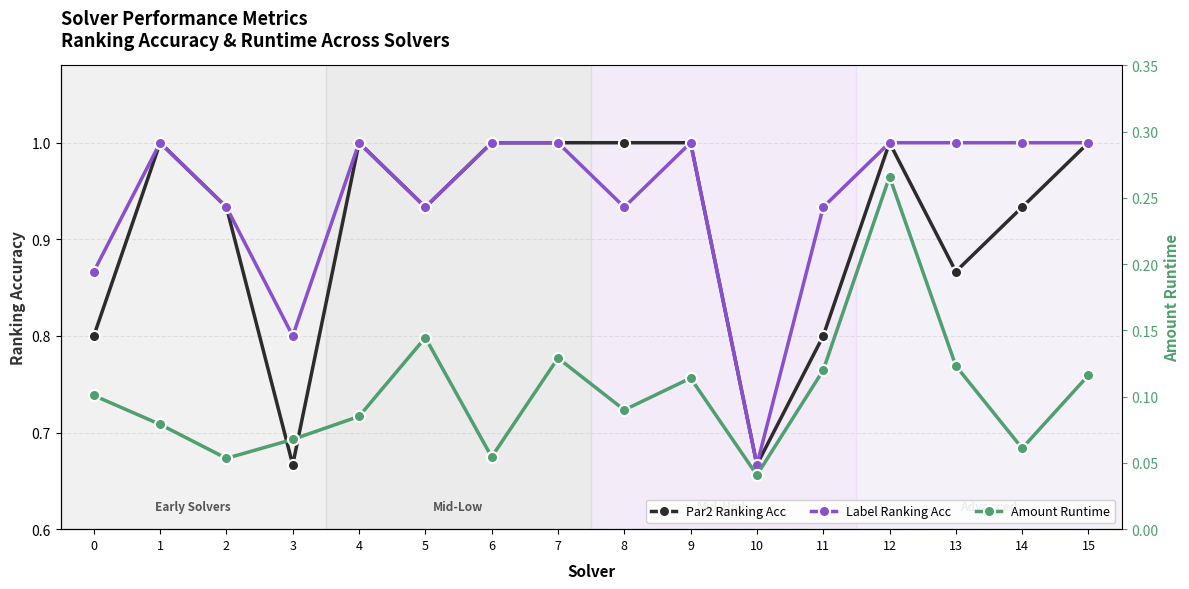

True or false: Amount Runtime and Label Ranking Acc cross at least once.

False